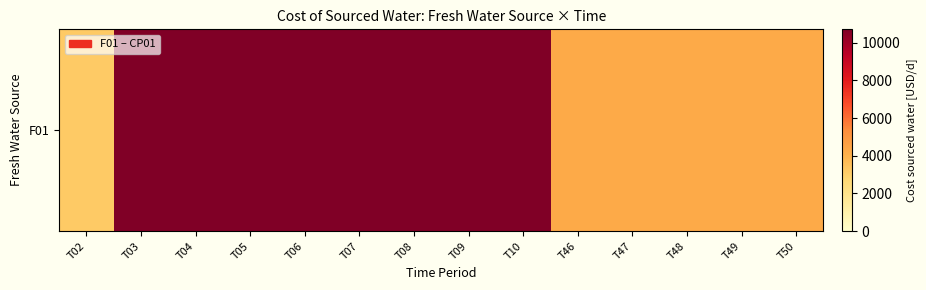

How many values exceed 10714?

8